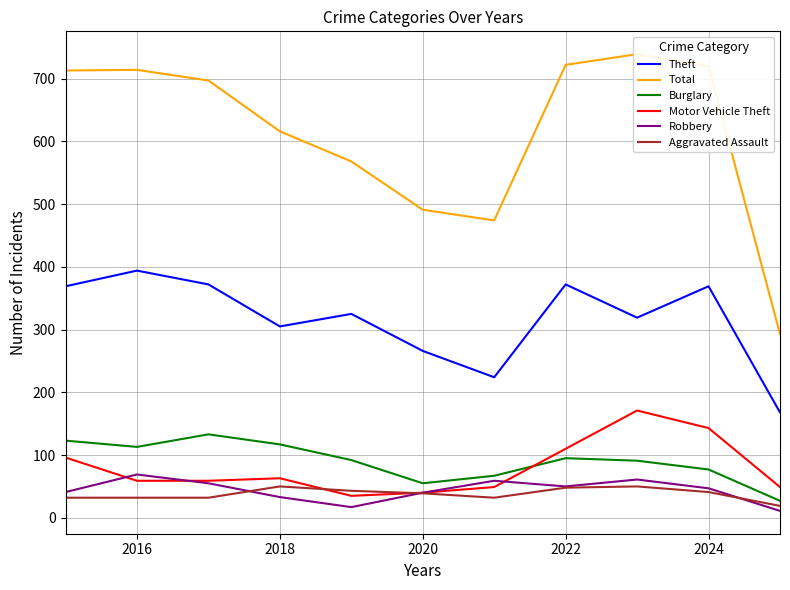

The value of Aggravated Assault at 2022 is 48. True or false?

True